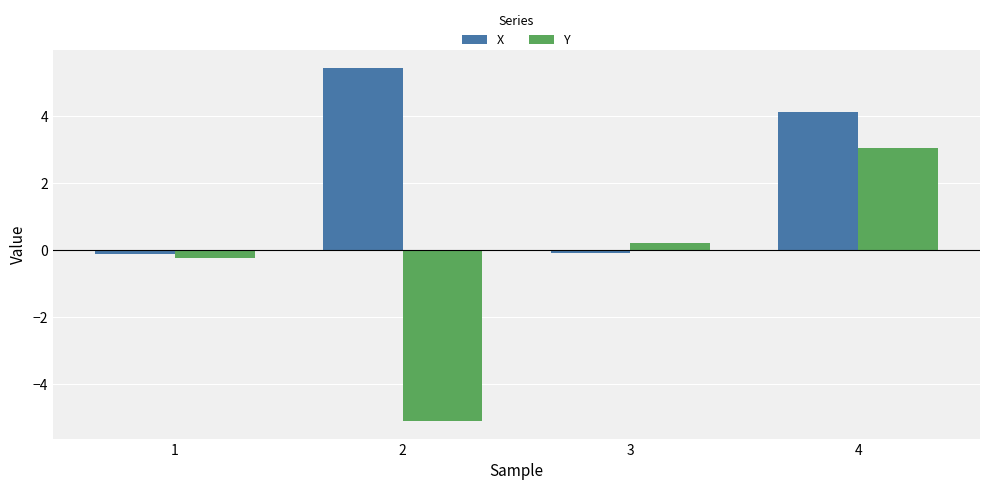

What is the difference between the maximum and second lowest values in the Y series?

3.3